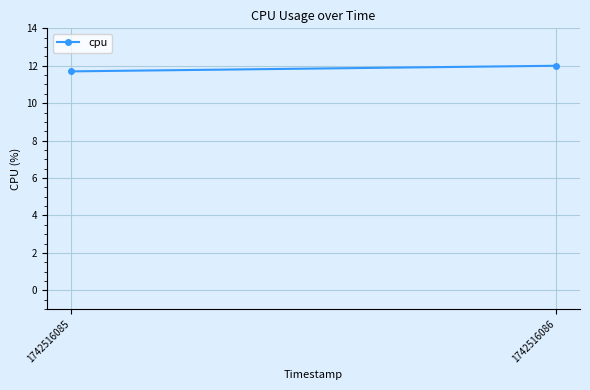

Where is the data nearest to the value 11?

1742516085